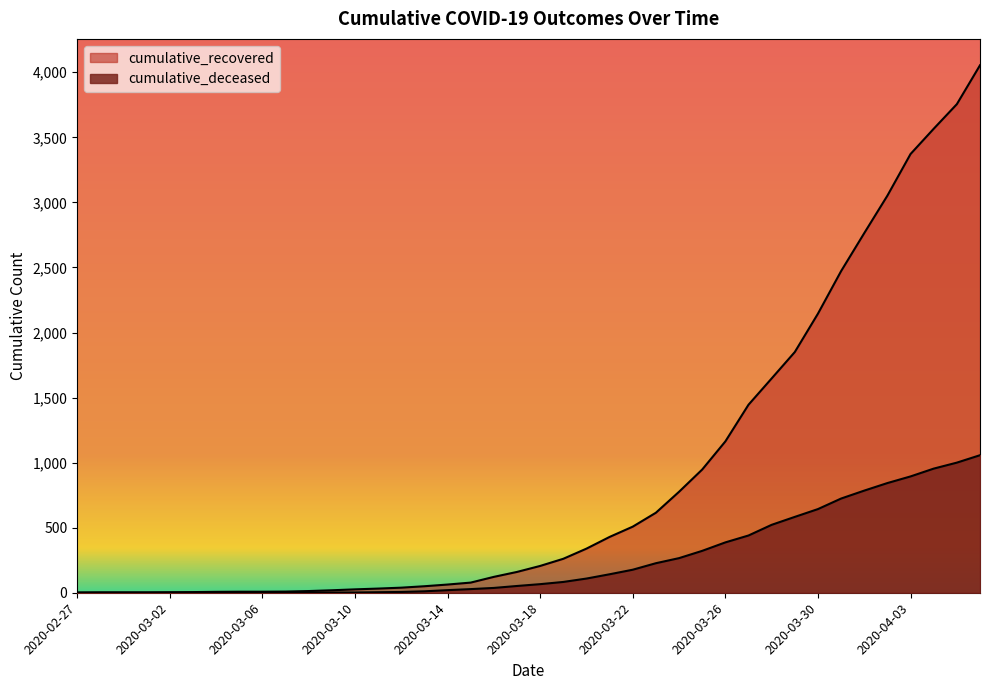

At which label does cumulative_recovered reach its peak?

2020-04-06